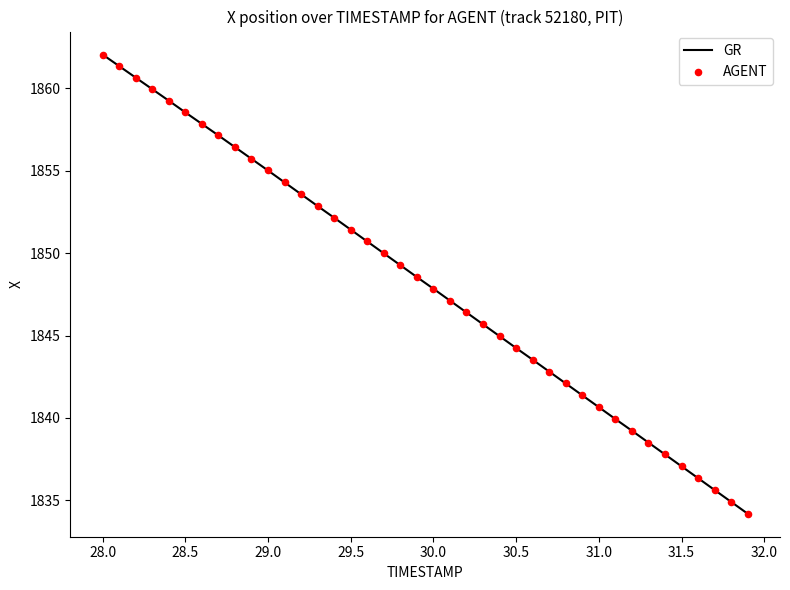

What is the difference between the maximum and minimum values?

27.9